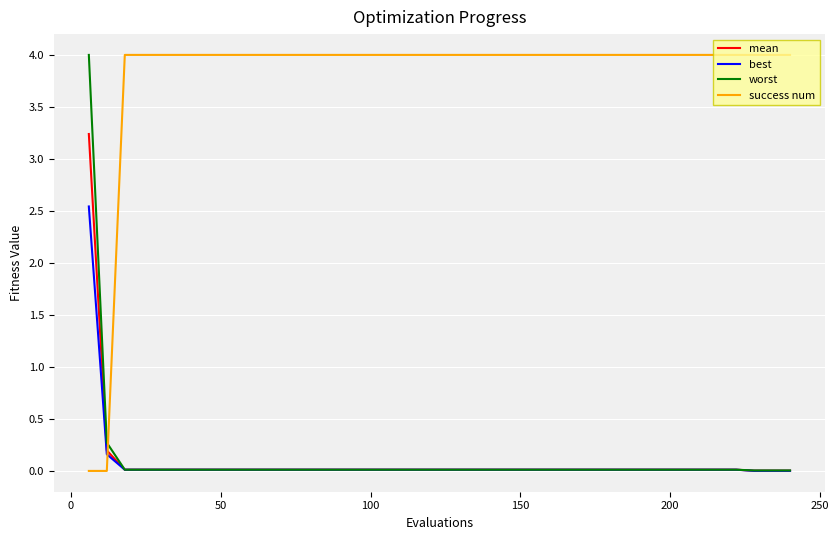

Which series has the largest total across all categories?

success num